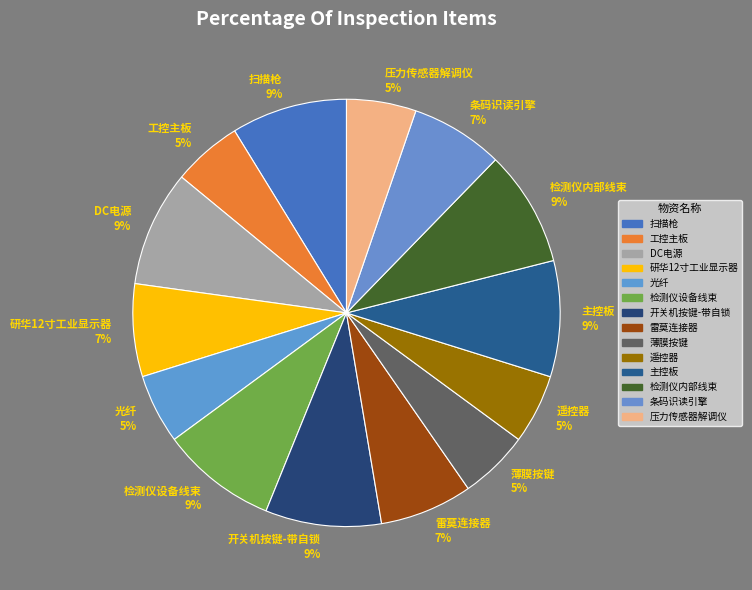

Is it true that 主控板 is 9% of the pie?

True